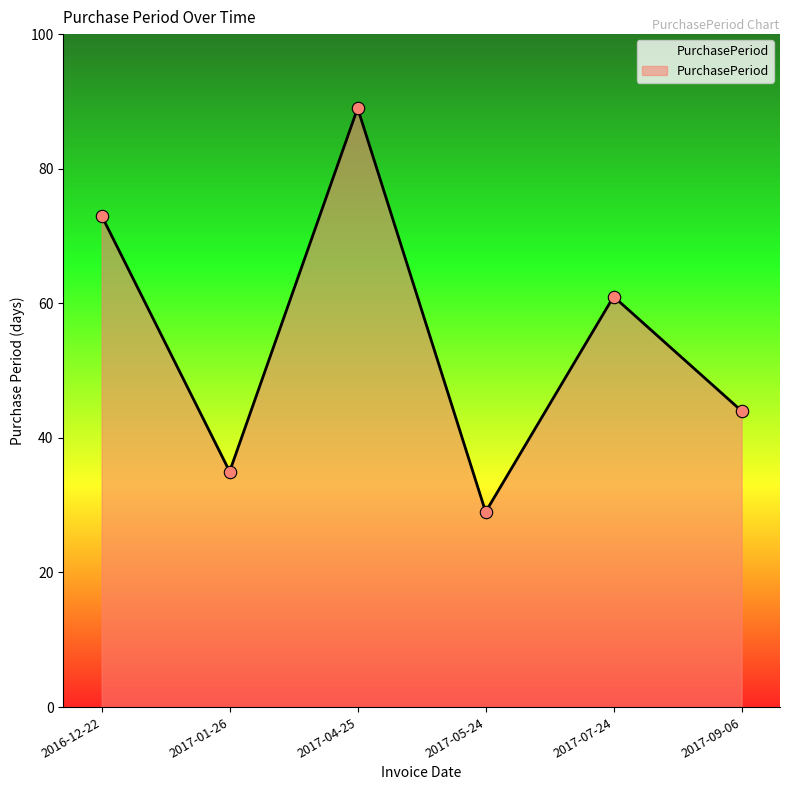

Between 2017-09-06 and 2017-04-25, which is larger?

2017-04-25